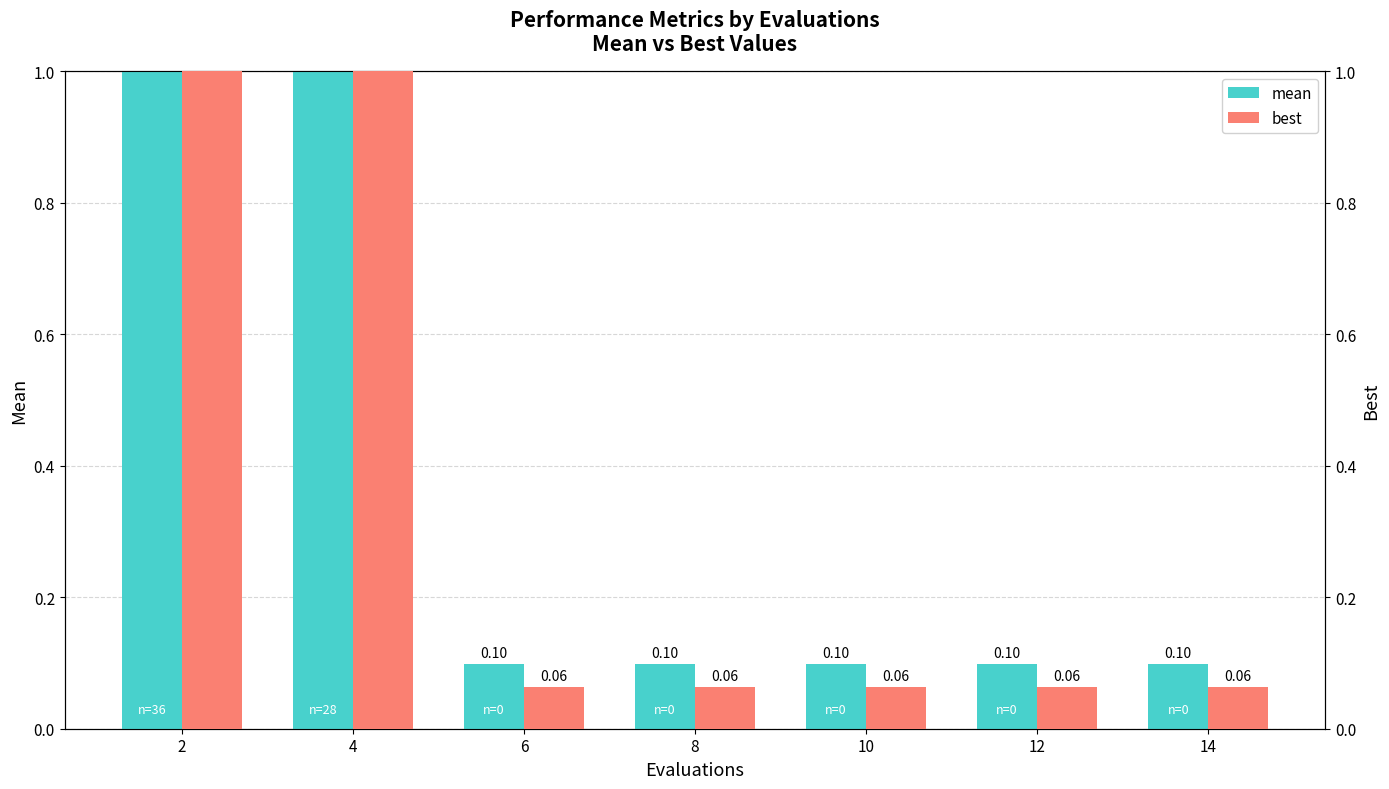

What is the value of the mean bar at the 3rd from the left?

0.1